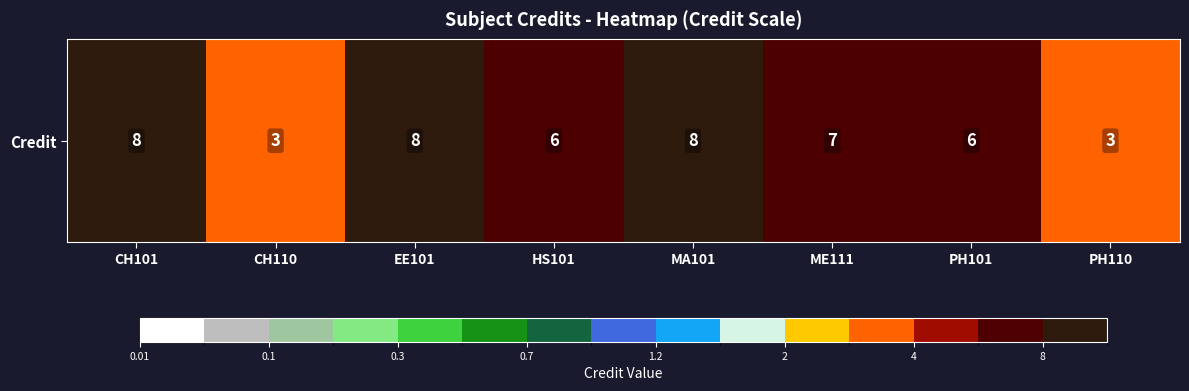

What is the sum of the values at PH101 and ME111?

13